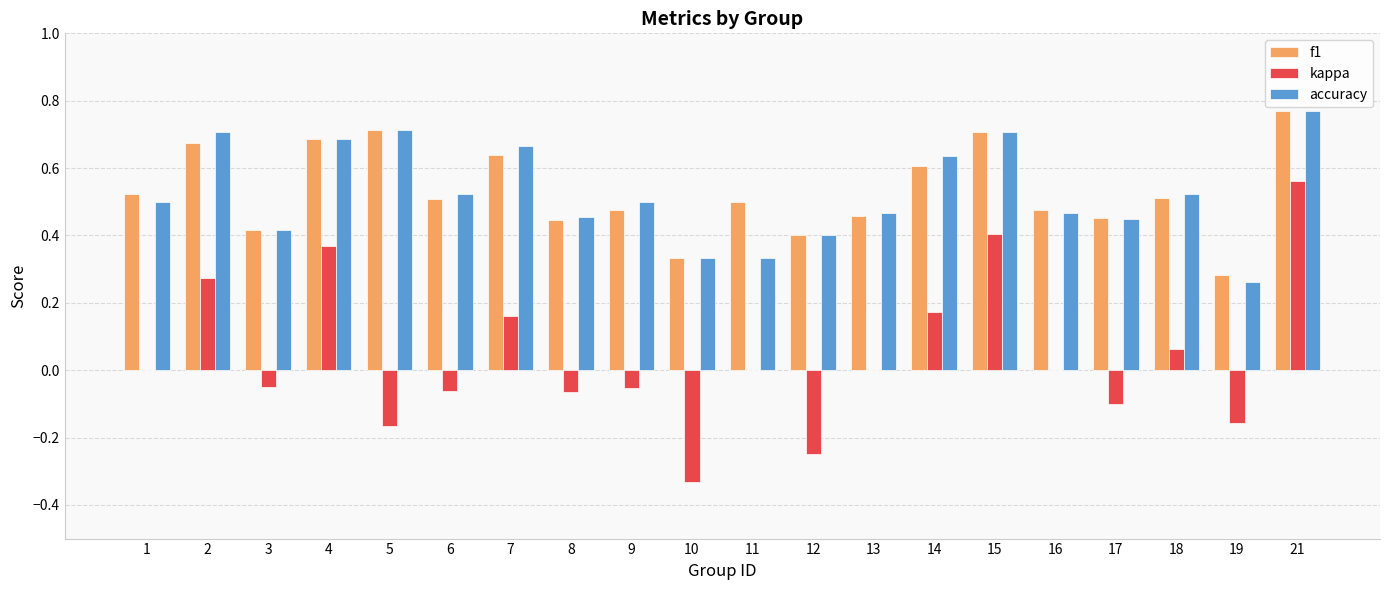

Is the value of kappa at 5 greater than the value of f1 at 16?

No